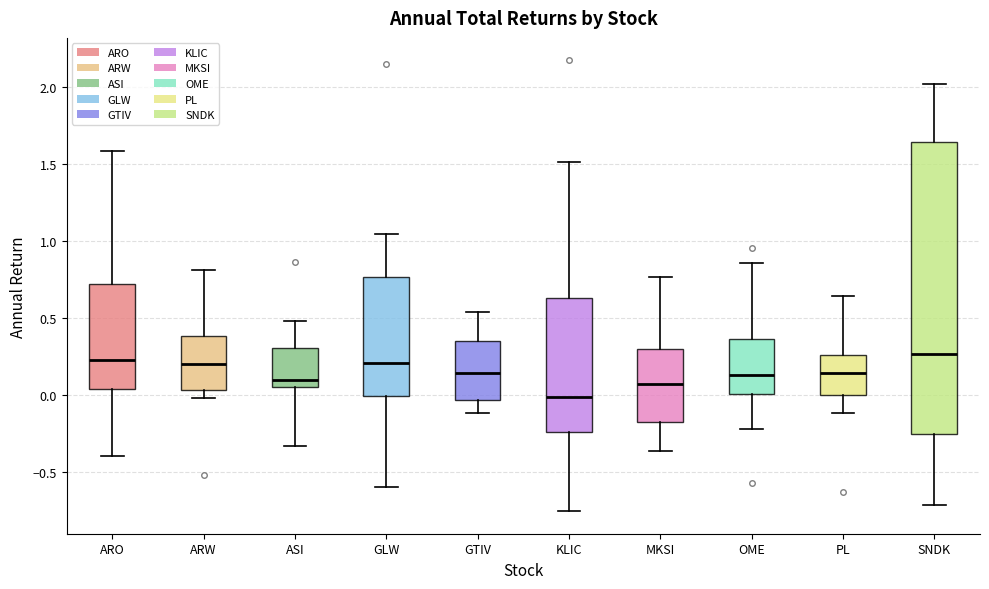

Which box is the tallest, from its lower edge to its upper edge?

SNDK